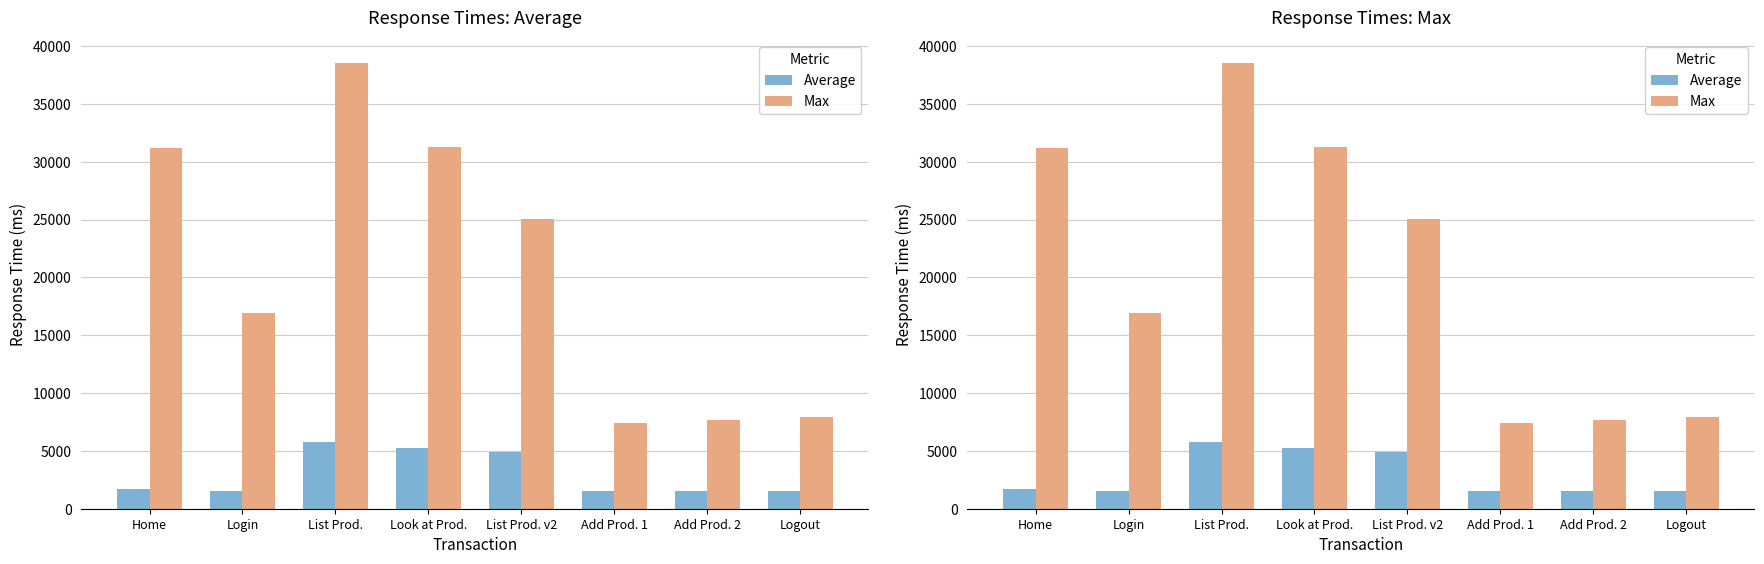

Does the chart contain stacked bars?

No